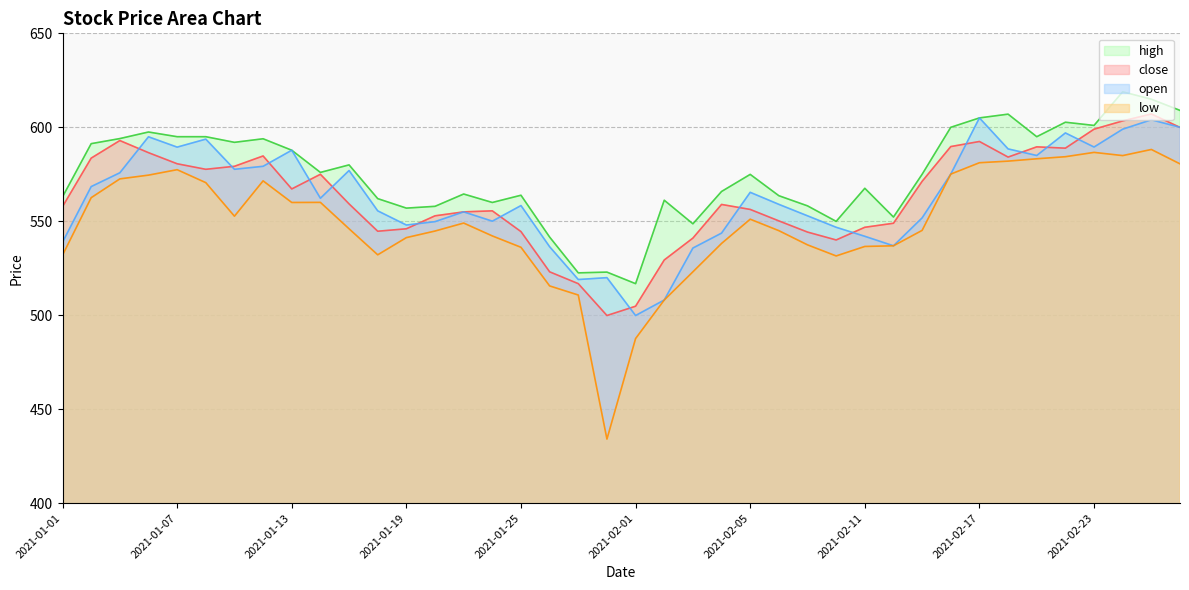

What is the difference between the maximum and second lowest values in the close series?

102.3